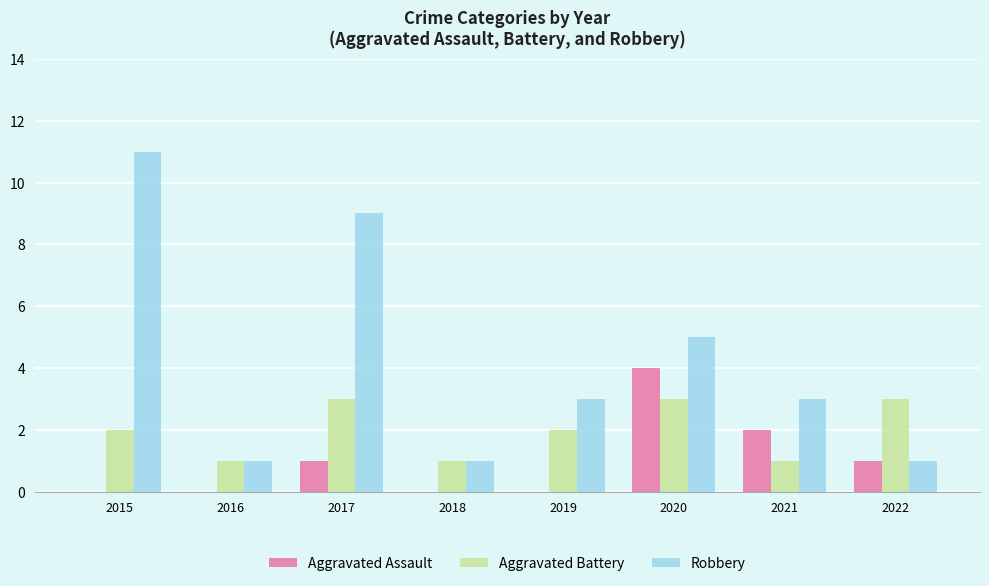

At which category does the chart reach its peak across all series?

2015